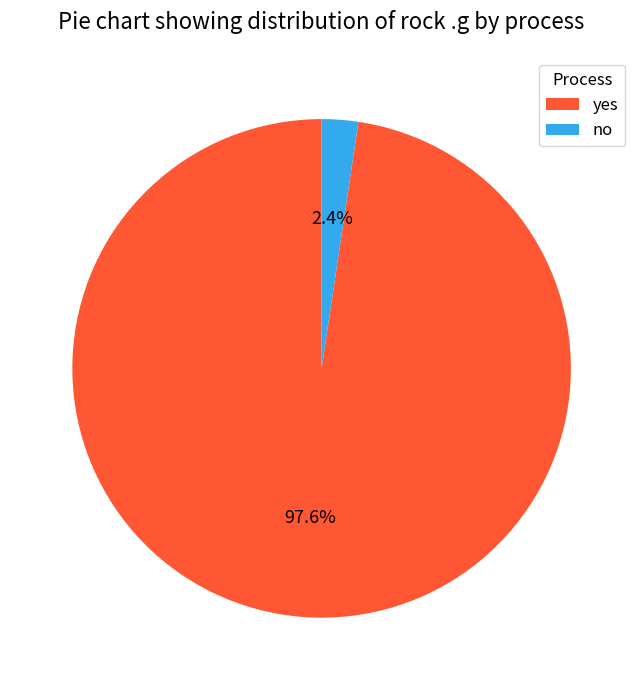

To the nearest percent, what portion does yes represent?

98%